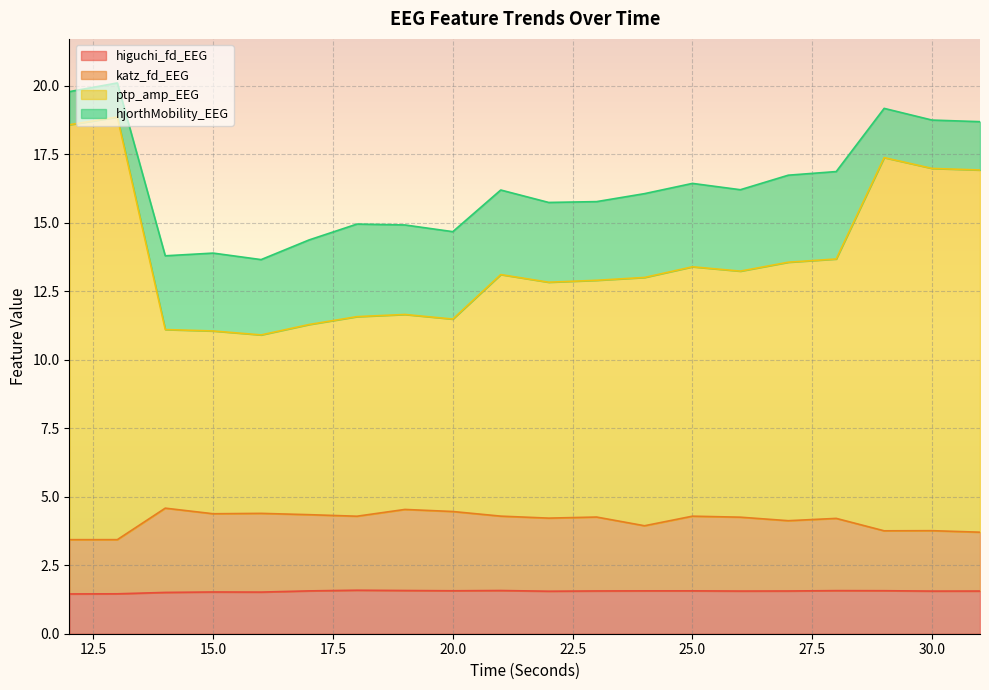

Which category has the lowest value in the higuchi_fd_EEG series?

12